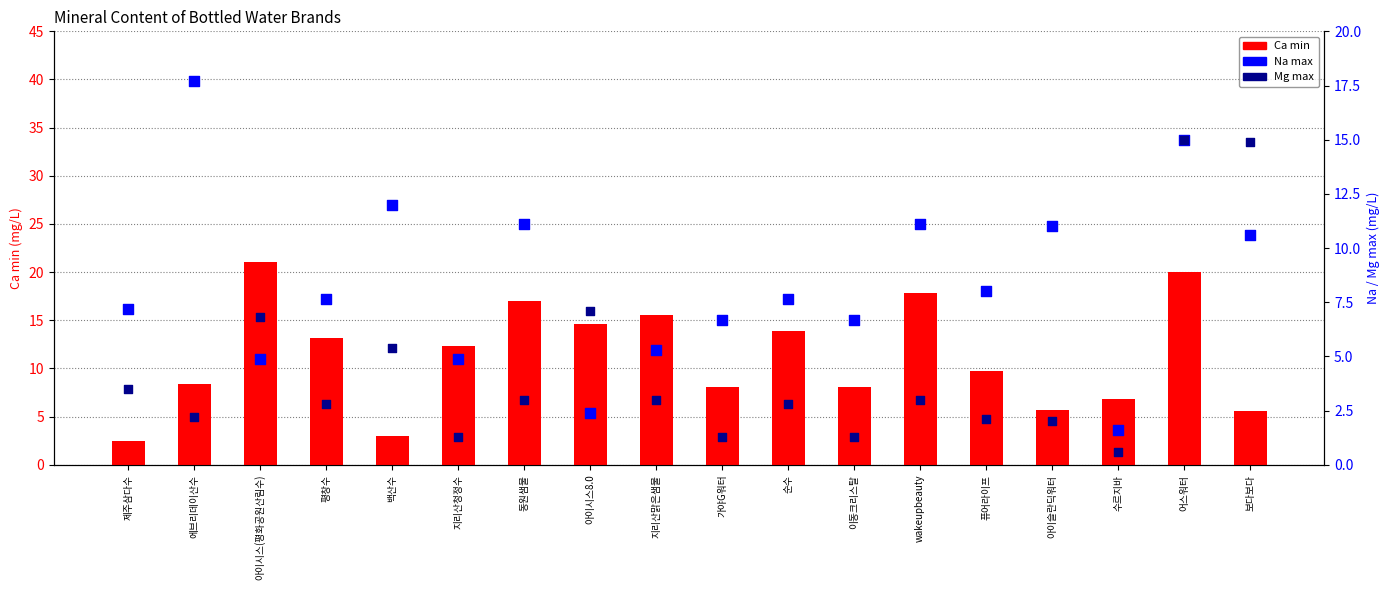

At which category is the sum across all series the highest?

어스워터